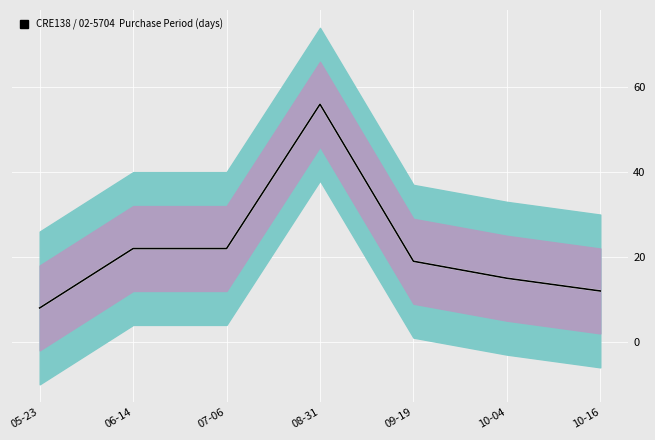

What is the average value of the PurchasePeriod series?

22